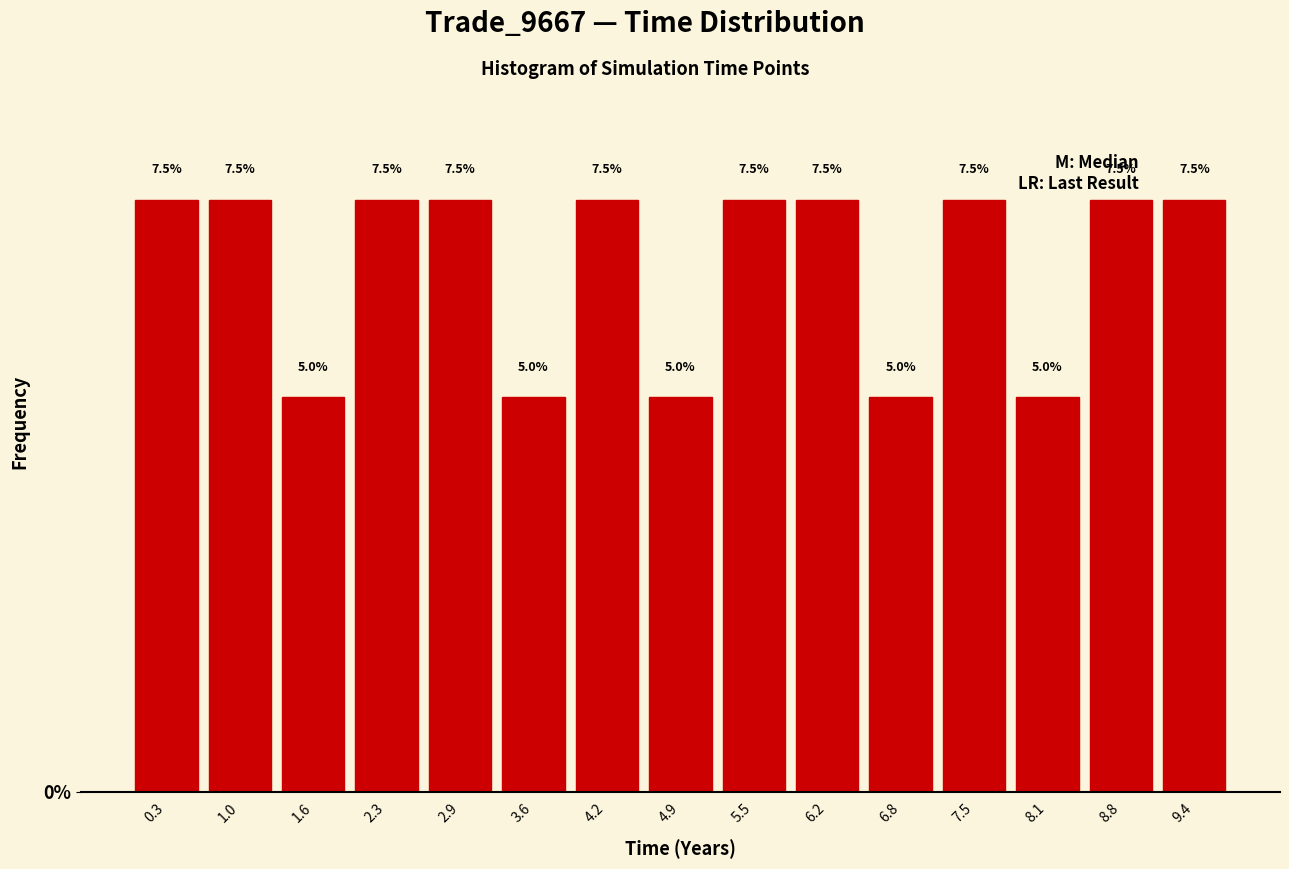

Reading left to right, transcribe this chart: for each bar, give the range it covers on the x-axis and its height. The bar edges are not printed on the chart, so give them approximately, as read against the axis.

0.0 to 0.7: 7.5
0.7 to 1.3: 7.5
1.3 to 2.0: 5.0
2.0 to 2.6: 7.5
2.6 to 3.3: 7.5
3.3 to 3.9: 5.0
3.9 to 4.6: 7.5
4.6 to 5.2: 5.0
5.2 to 5.9: 7.5
5.9 to 6.5: 7.5
6.5 to 7.2: 5.0
7.2 to 7.8: 7.5
7.8 to 8.5: 5.0
8.5 to 9.1: 7.5
9.1 to 9.8: 7.5